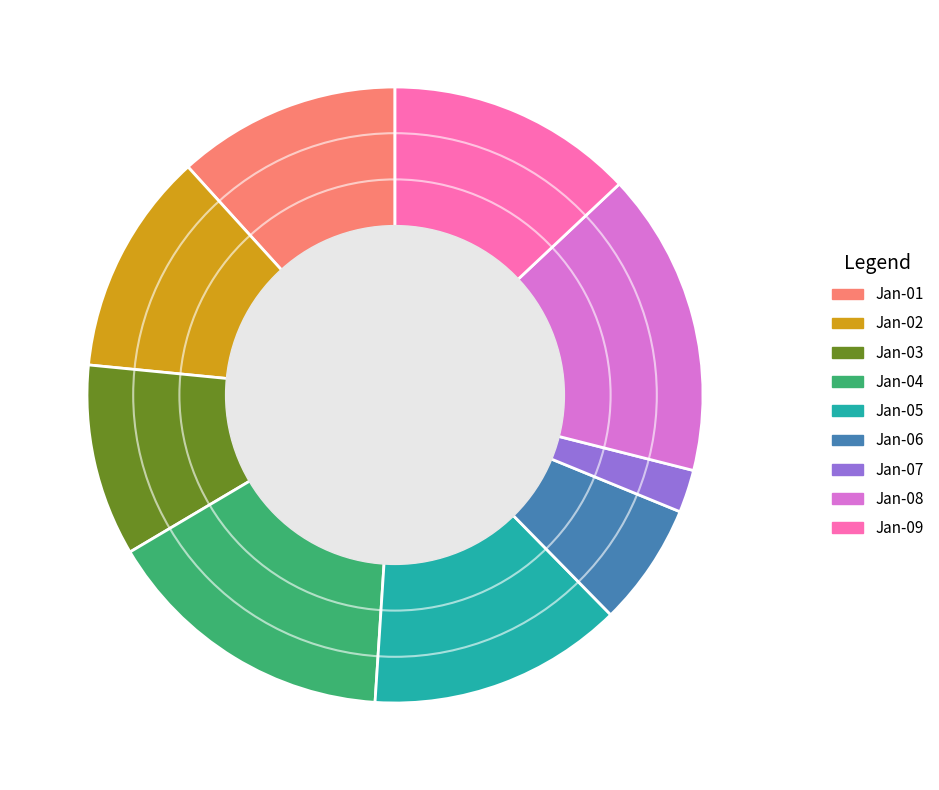

The Jan-04 slice represents 15% of the pie. True or false?

True